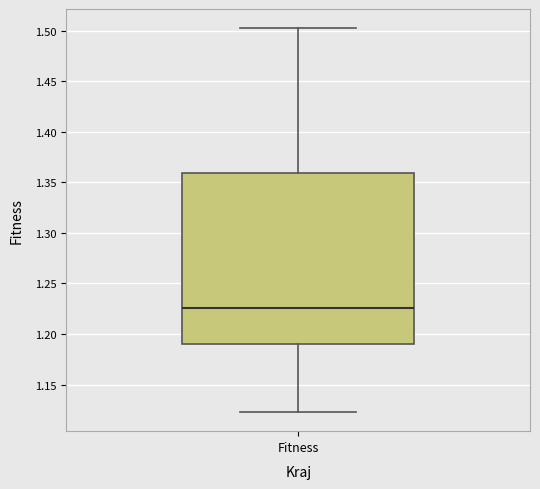

Transcribe this box plot: give where the median line is, the range the box spans, and where the two whiskers end, as read against the y-axis. The values are not printed on the chart, so give them approximately, as read against the axis.

median 1.225, box 1.190 to 1.360, whiskers 1.125 to 1.500